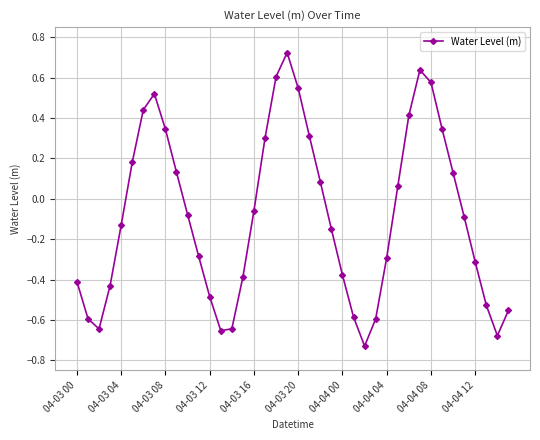

What is the difference between the maximum and second lowest values?

1.4